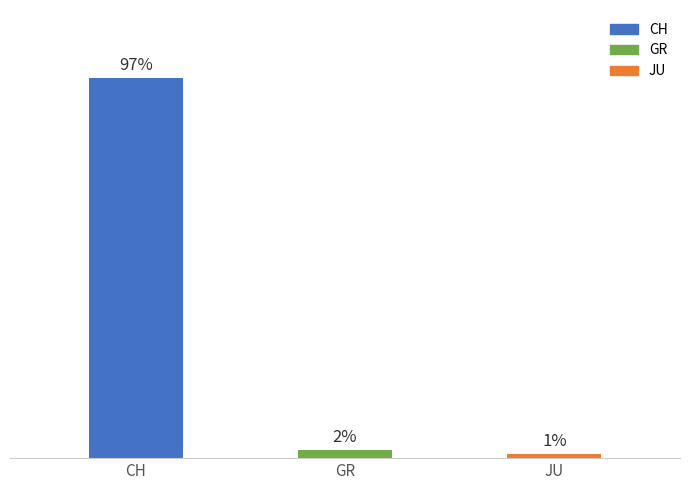

Between GR and CH, which is larger?

CH